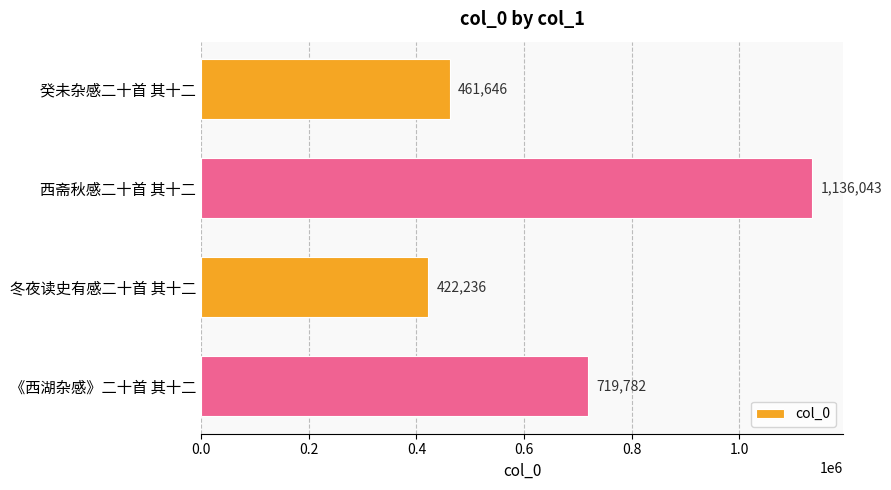

List the labels in order of value, smallest first.

冬夜读史有感二十首 其十二, 癸未杂感二十首 其十二, 《西湖杂感》二十首 其十二, 西斋秋感二十首 其十二